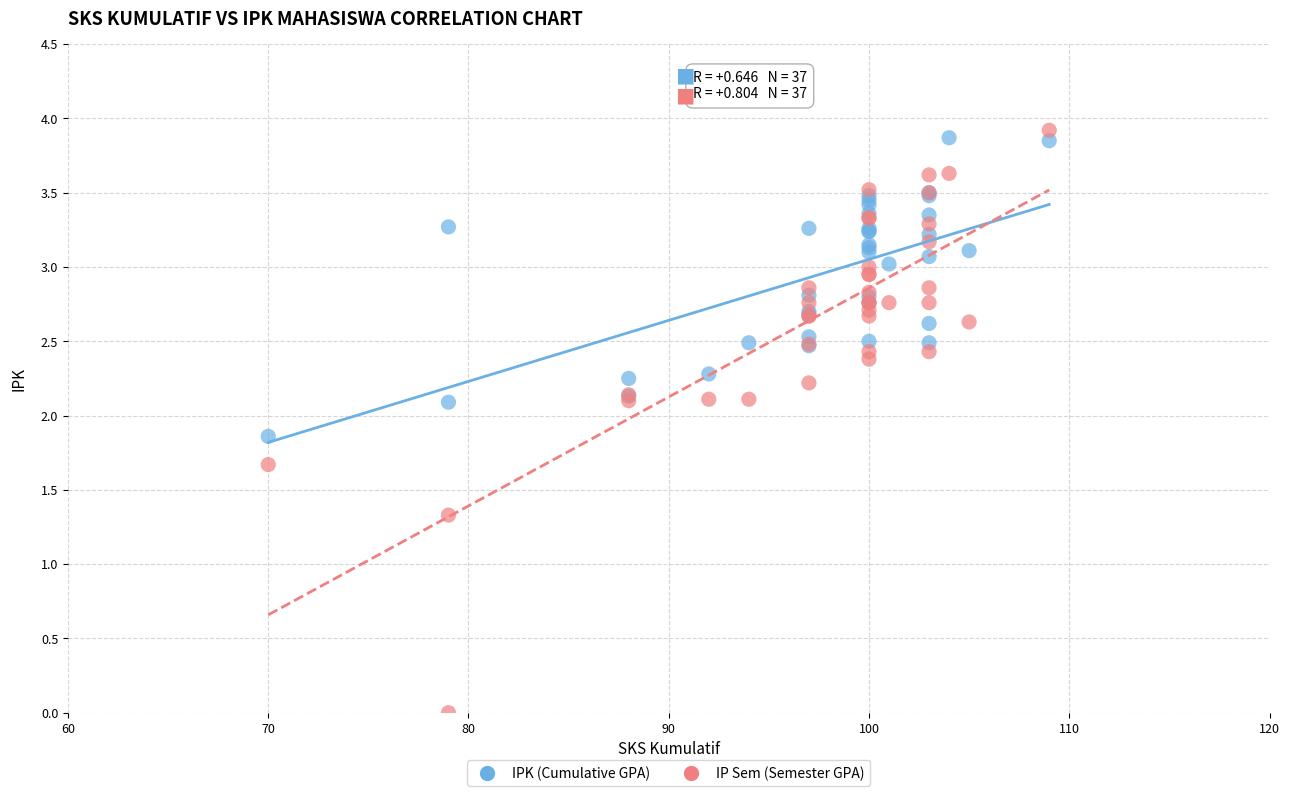

In the IP Sem (Semester GPA) series, what Y value is closest to 1?

1.3